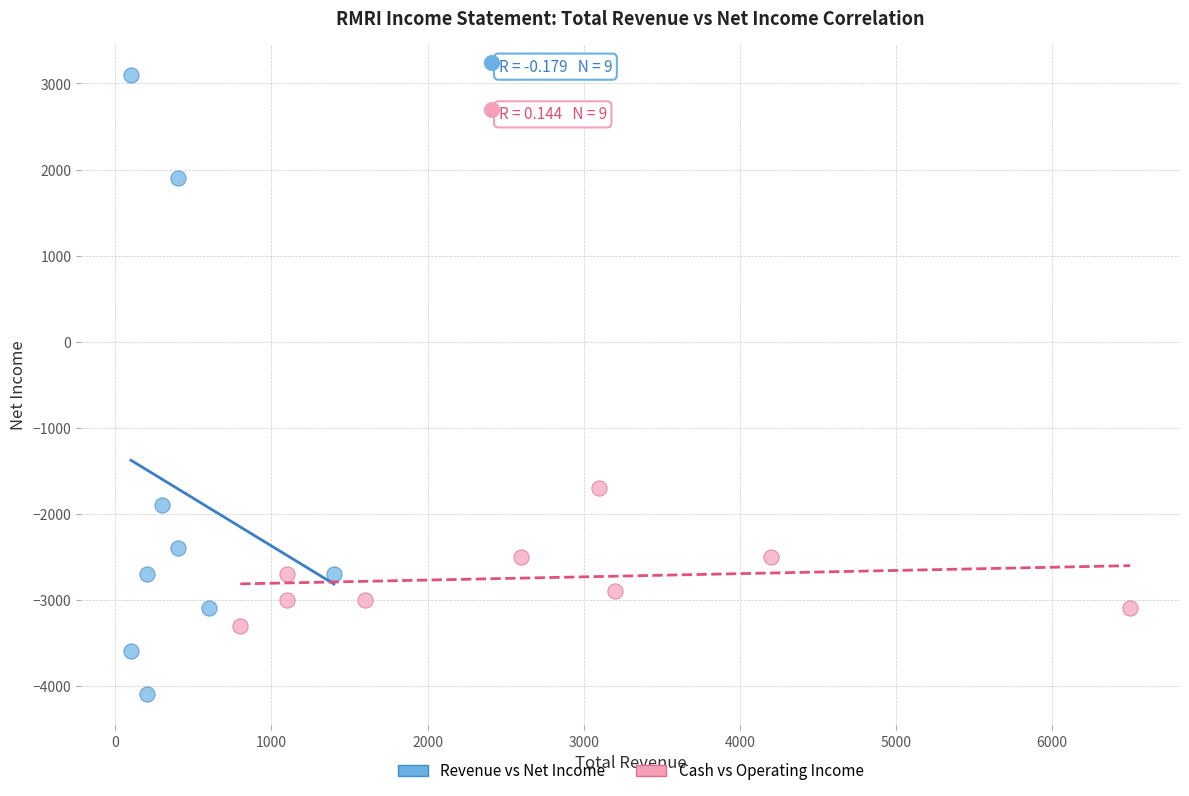

Which series has the largest Y range (max minus min)?

Revenue vs Net Income